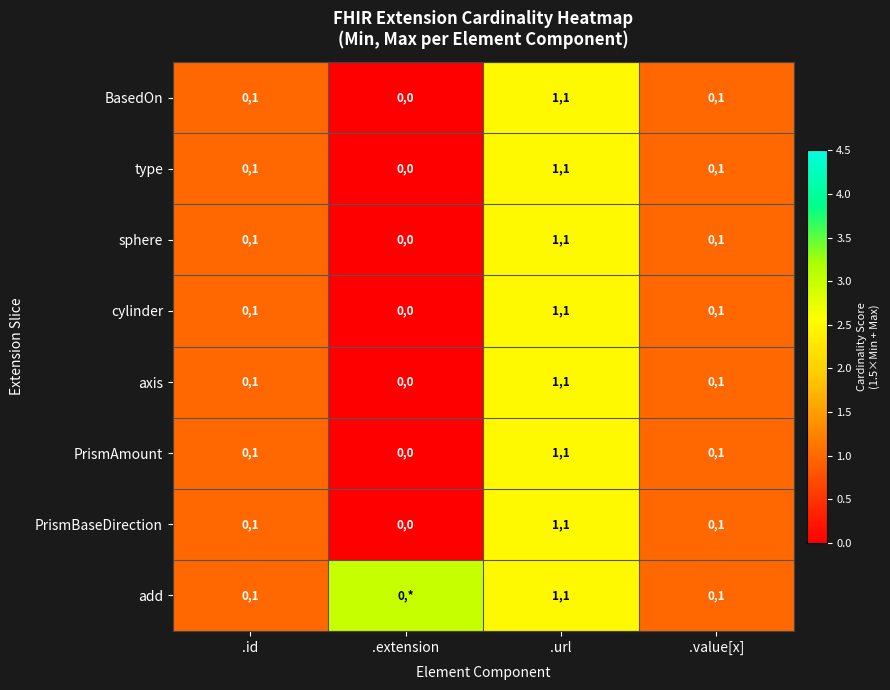

True or false: BasedOn has a value of 1.1 at .url.

False